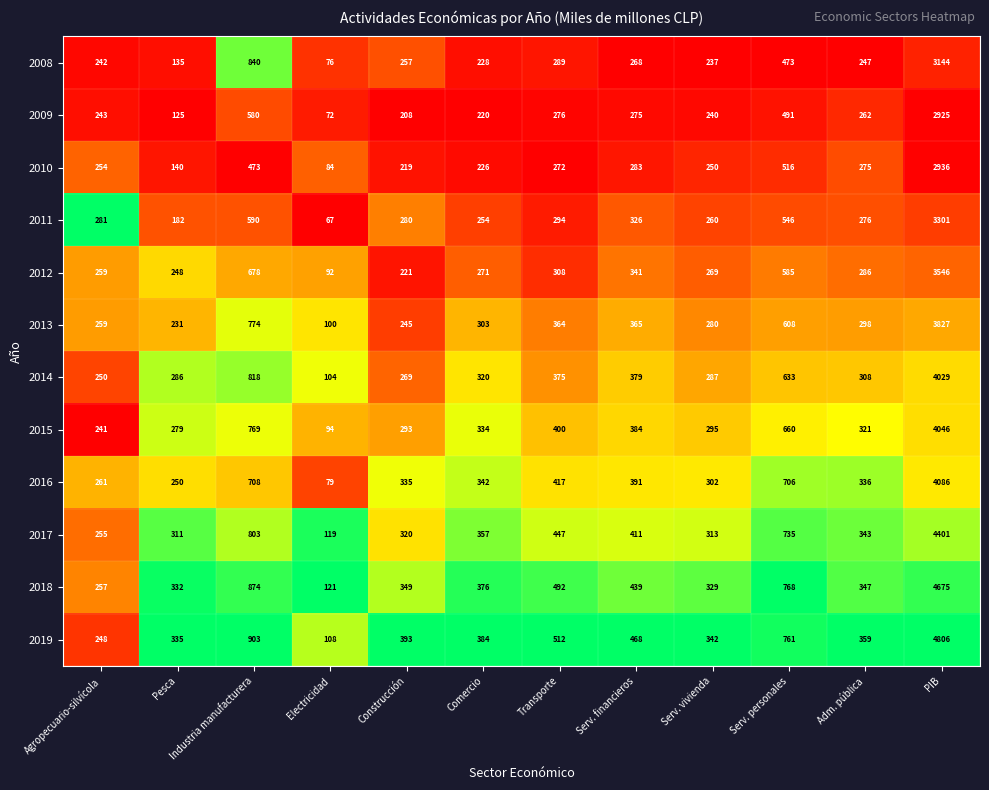

How many categories are shown in the chart?

12